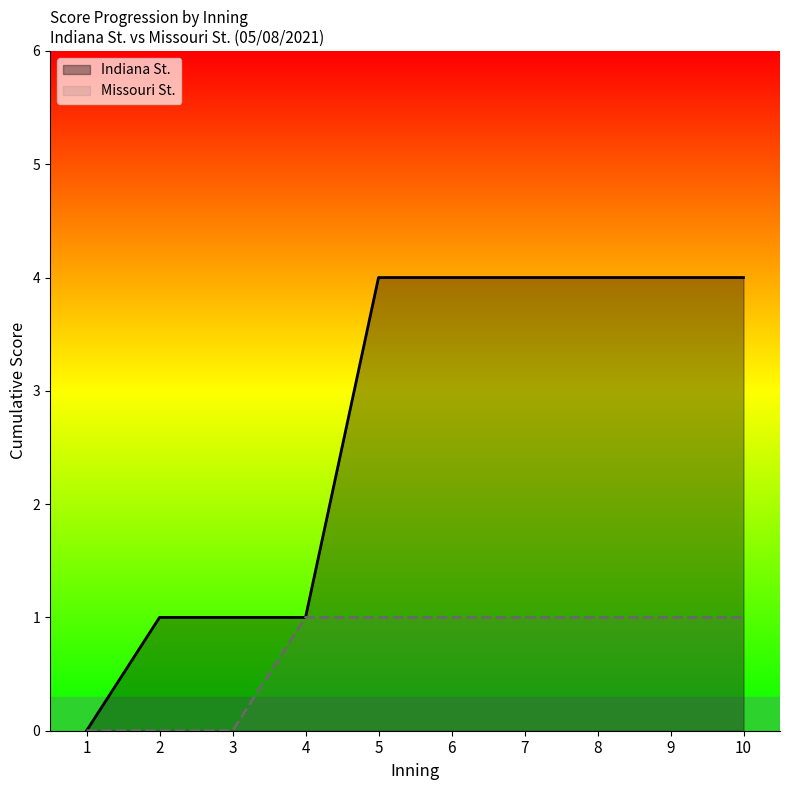

At 5, list the series in order from largest to smallest.

Indiana St., Missouri St.